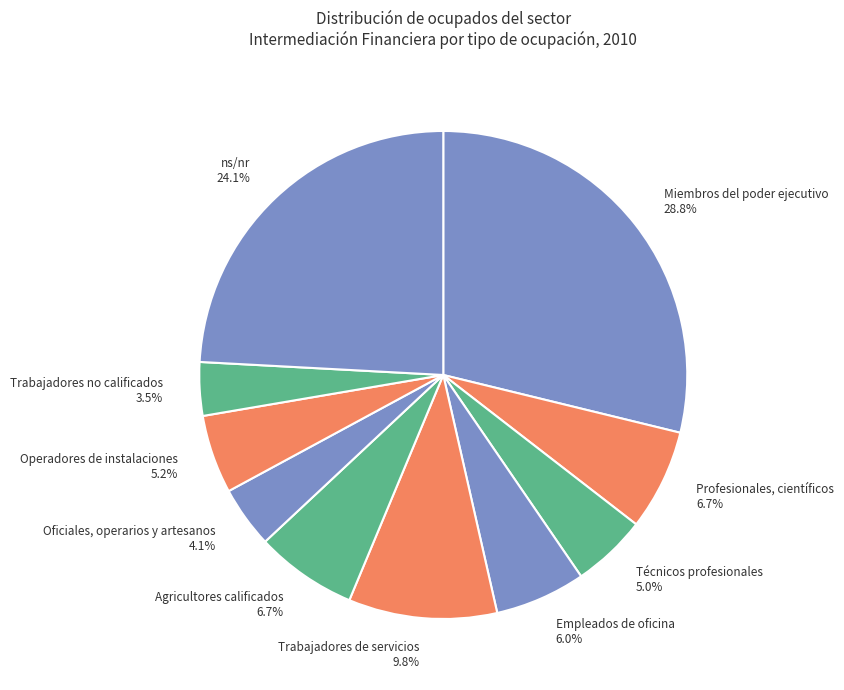

Count the number of slices in the pie.

10